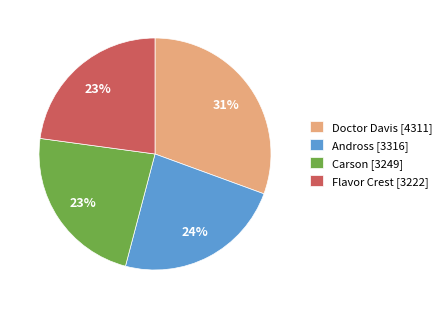

Is there a majority slice in this chart?

No